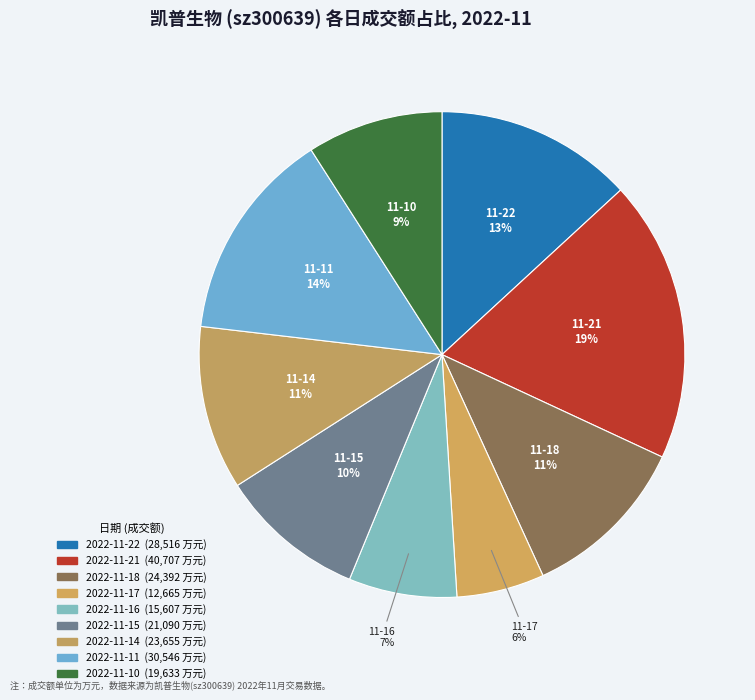

Rank the categories by value from lowest to highest.

2022-11-17, 2022-11-16, 2022-11-10, 2022-11-15, 2022-11-14, 2022-11-18, 2022-11-22, 2022-11-11, 2022-11-21